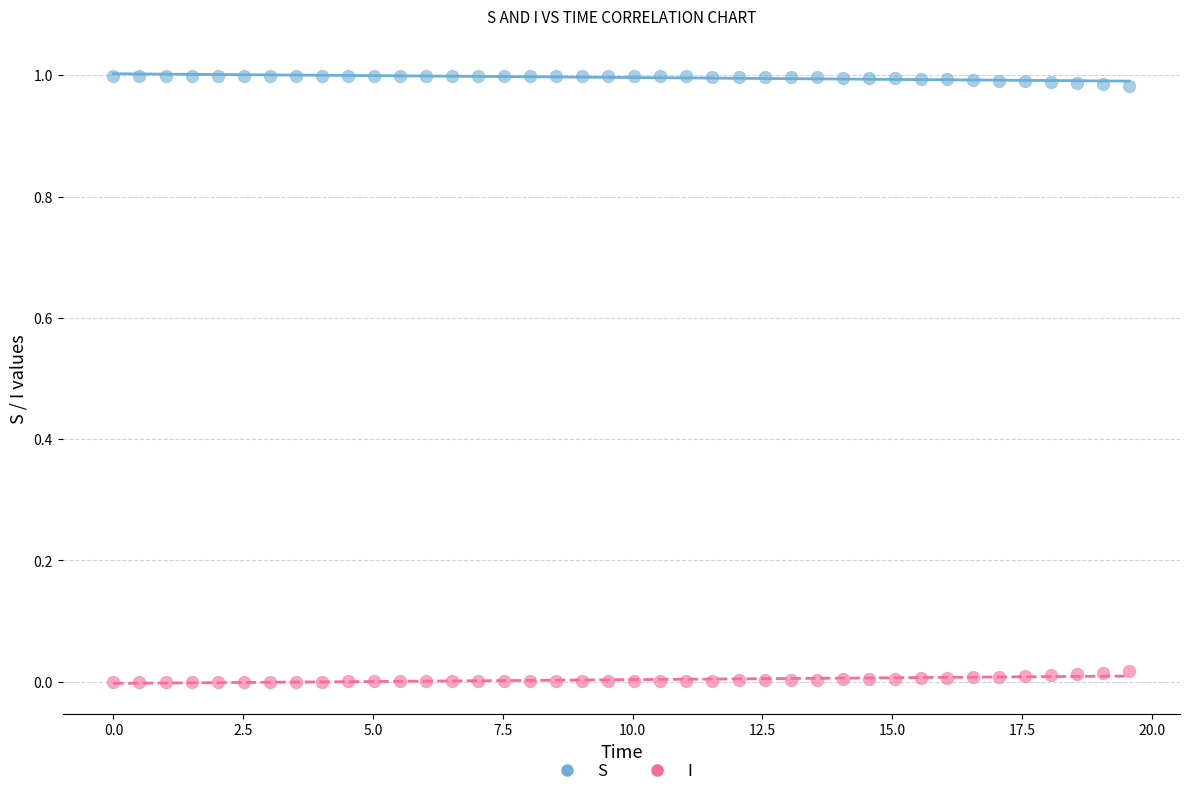

Across all data points, what is the range of X values (max minus min)?

19.6